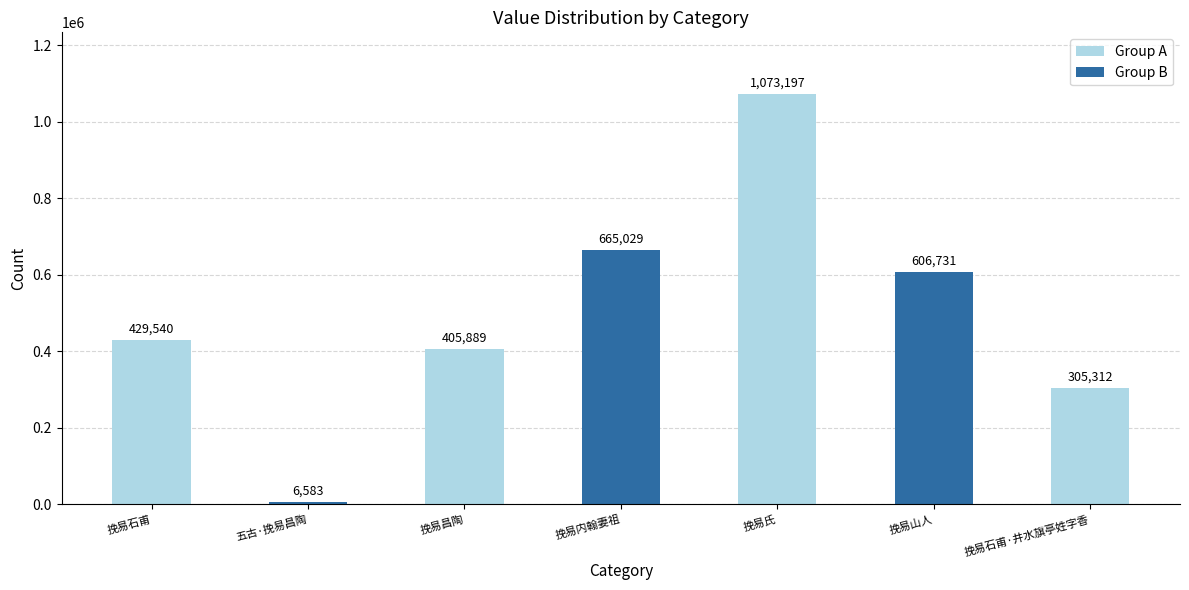

At which label is the value closest to 539890?

挽易山人